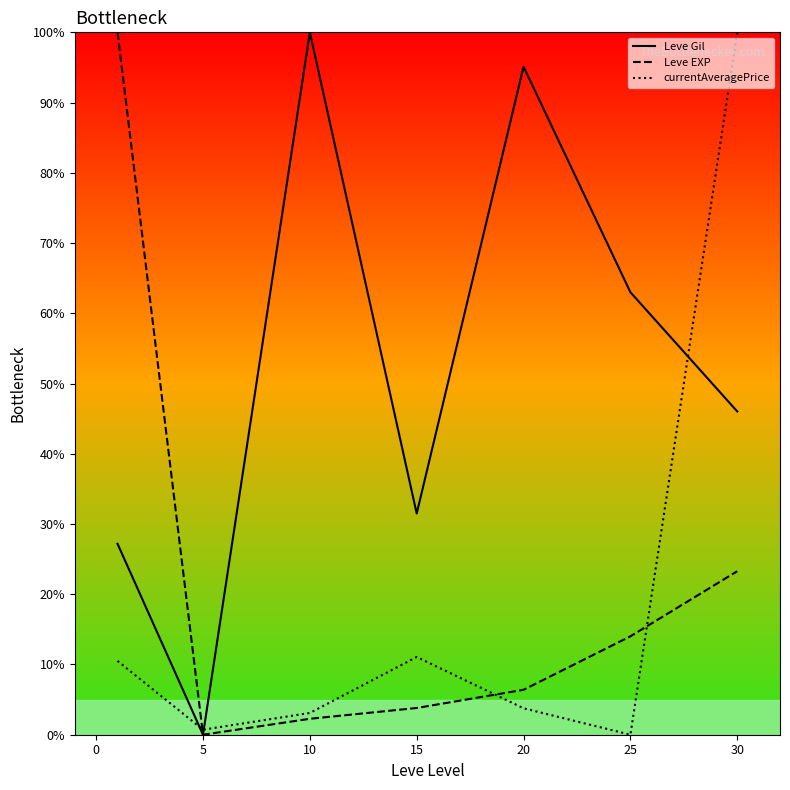

Which series changed the most between 5 and 20?

Leve Gil